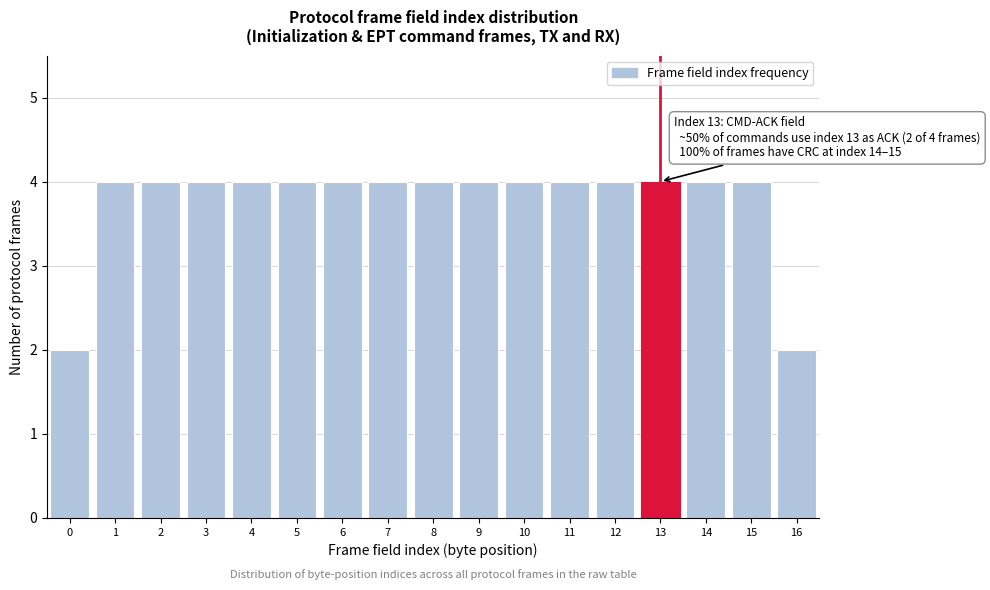

Reading left to right, extract all data points from this chart.

0=2	1=4	2=4	3=4	4=4	5=4	6=4	7=4	8=4	9=4	10=4	11=4	12=4	13=4	14=4	15=4	16=2